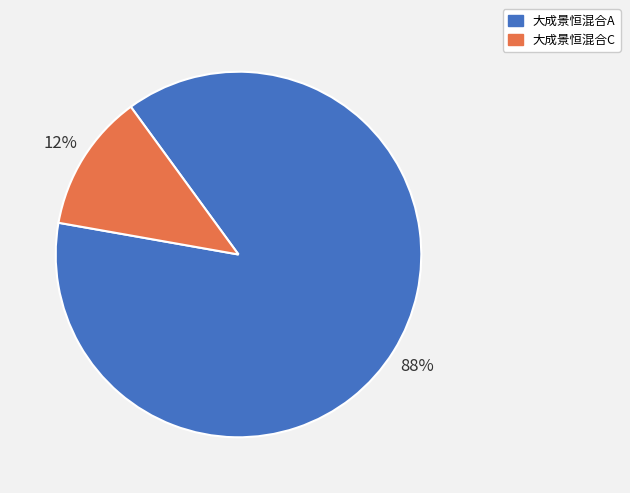

Which slice is the smallest?

大成景恒混合C